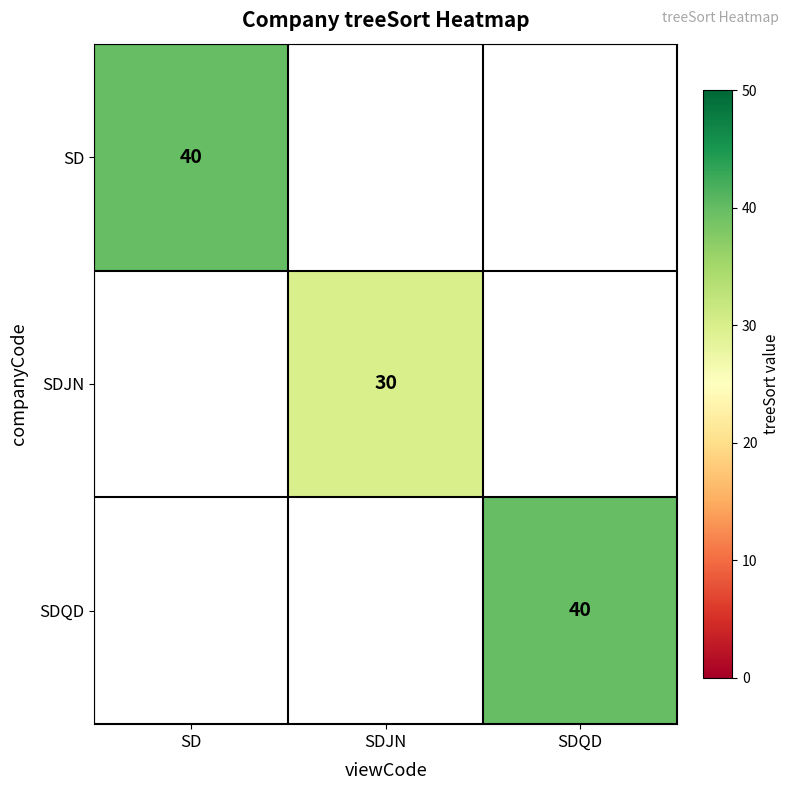

Is the value of SDQD at SDQD greater than the value of SDJN at SDJN?

Yes